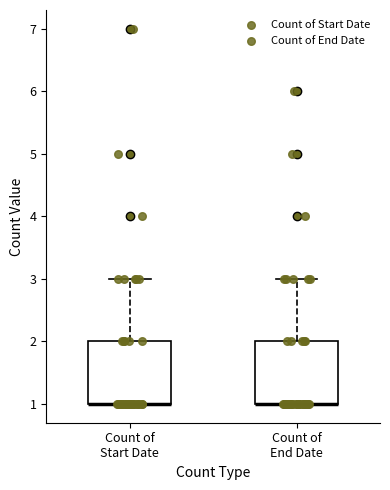

Where is the upper edge of the box for Count of Start Date on the y-axis? The values are not printed on the chart, so give them approximately, as read against the axis.

2